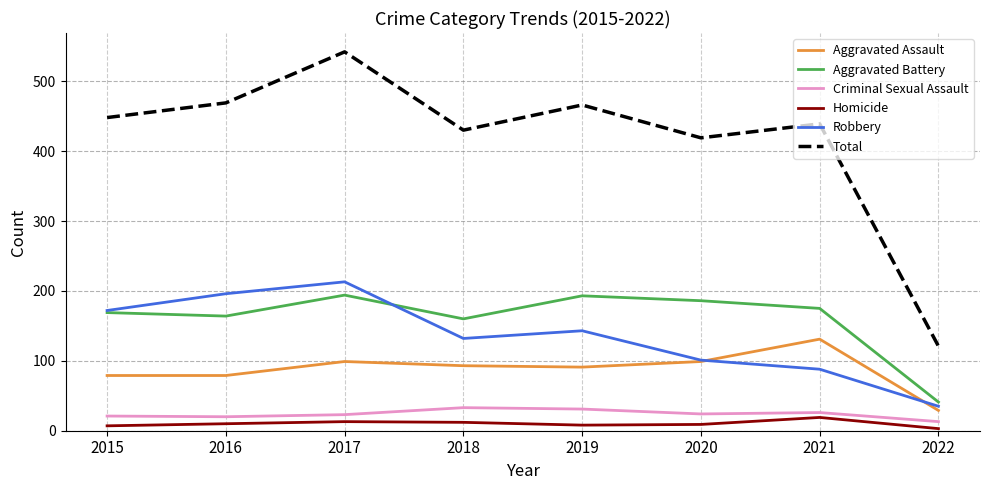

Is it true that Aggravated Assault equals 29 at 2022?

True